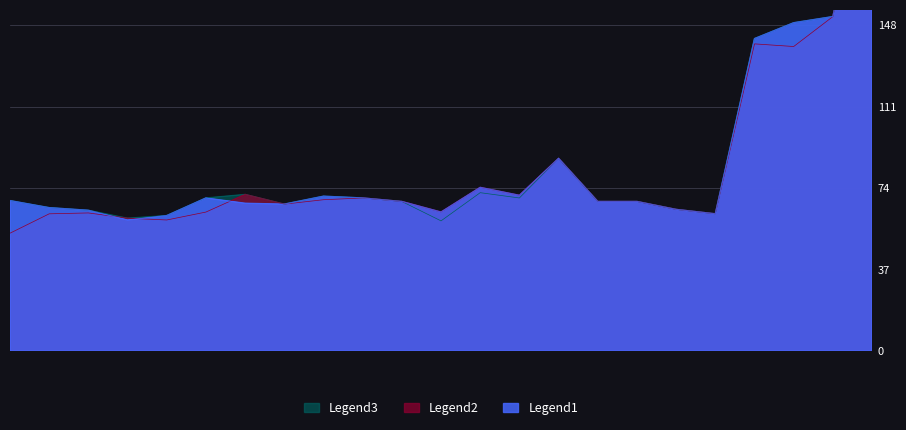

List the labels in order of Legend3 value, largest first.

2017-08-22, 2017-07-28, 2017-07-27, 2017-07-26, 2017-04-05, 2017-03-29, 2017-03-21, 2017-03-23, 2017-03-20, 2017-03-24, 2017-03-30, 2017-03-13, 2017-03-27, 2017-04-20, 2017-05-15, 2017-03-22, 2017-03-14, 2017-05-22, 2017-03-15, 2017-05-23, 2017-03-17, 2017-03-16, 2017-03-28